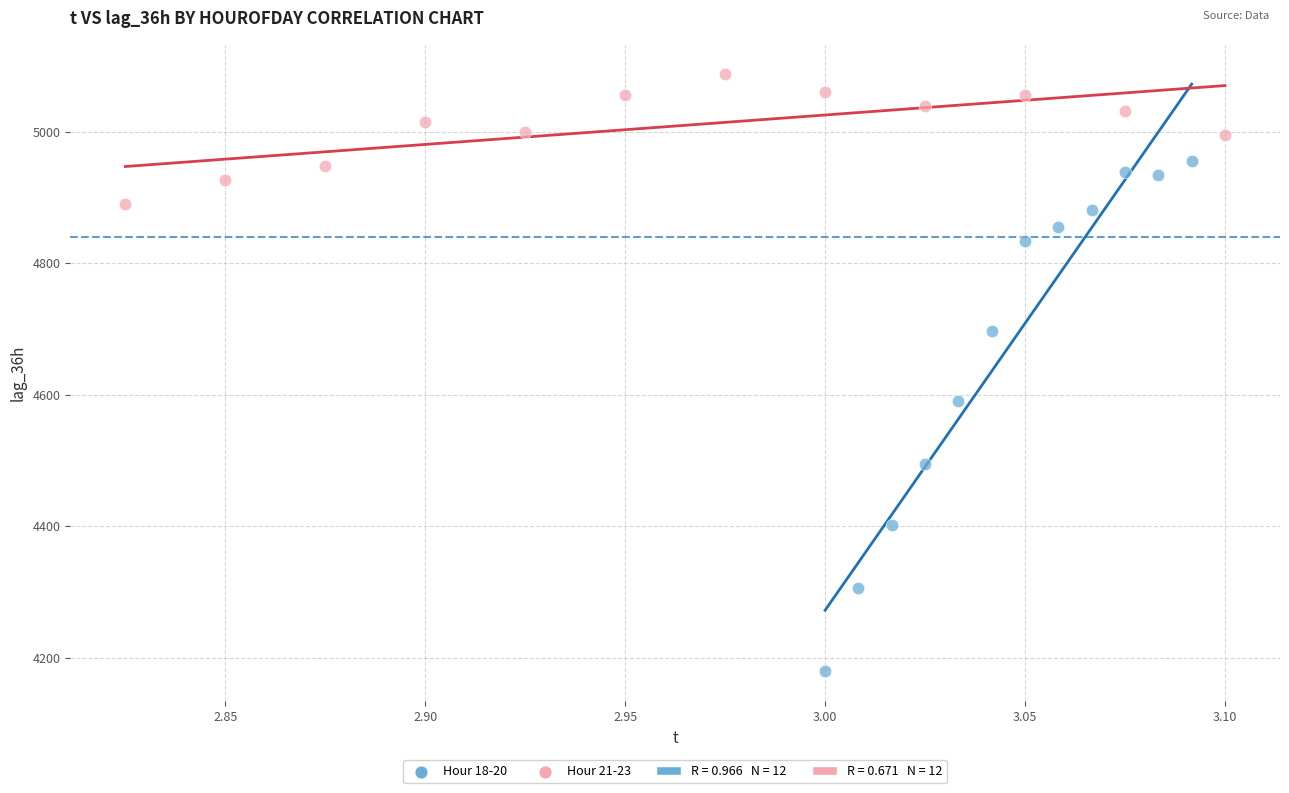

Which series has the widest spread of Y values?

Hour 18-20